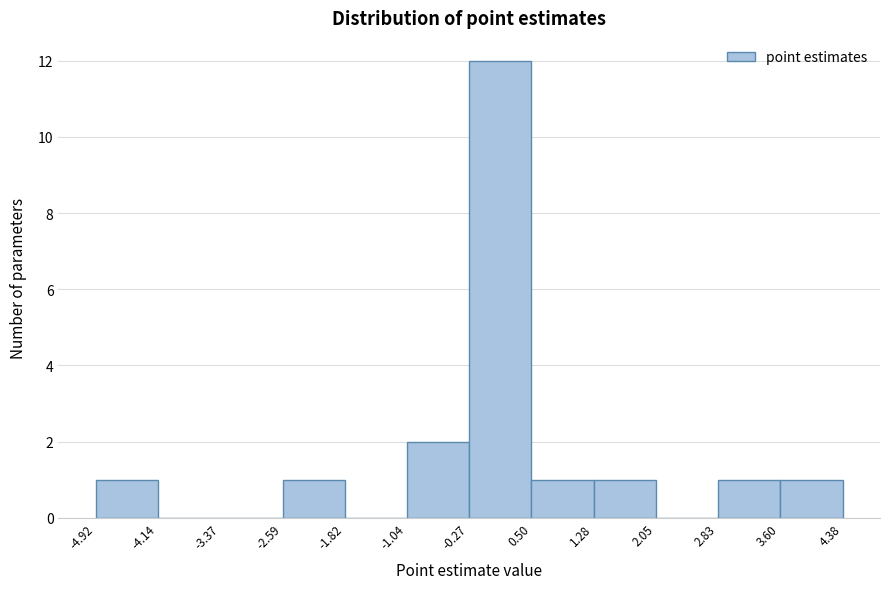

Reading left to right, transcribe this chart: for each bar, give the range it covers on the x-axis and its height. The values are not printed on the chart, so give them approximately, as read against the axis.

-4.92 to -4.14: 1
-4.14 to -3.37: 0
-3.37 to -2.59: 0
-2.59 to -1.82: 1
-1.82 to -1.04: 0
-1.04 to -0.27: 2
-0.27 to 0.50: 12
0.50 to 1.28: 1
1.28 to 2.05: 1
2.05 to 2.83: 0
2.83 to 3.60: 1
3.60 to 4.38: 1